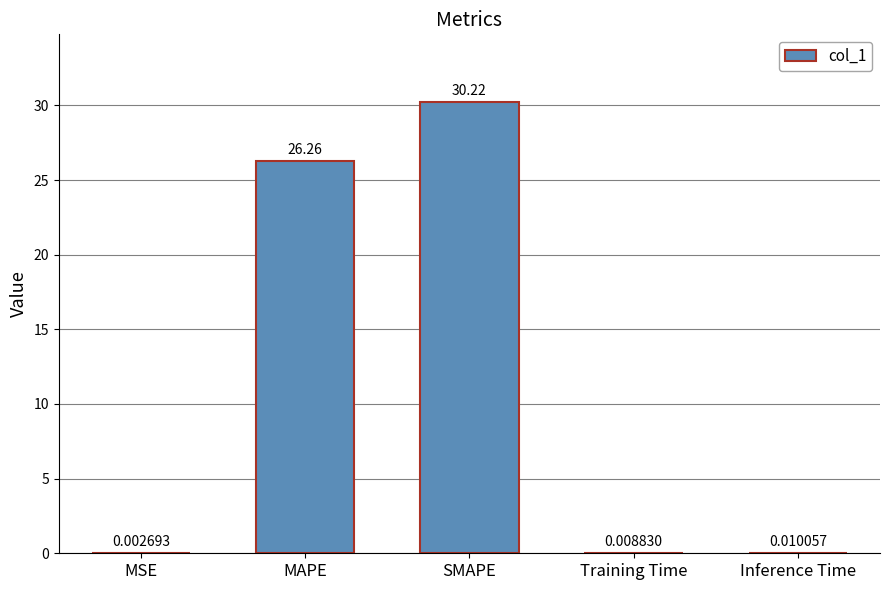

Between MSE and SMAPE, which is larger?

SMAPE